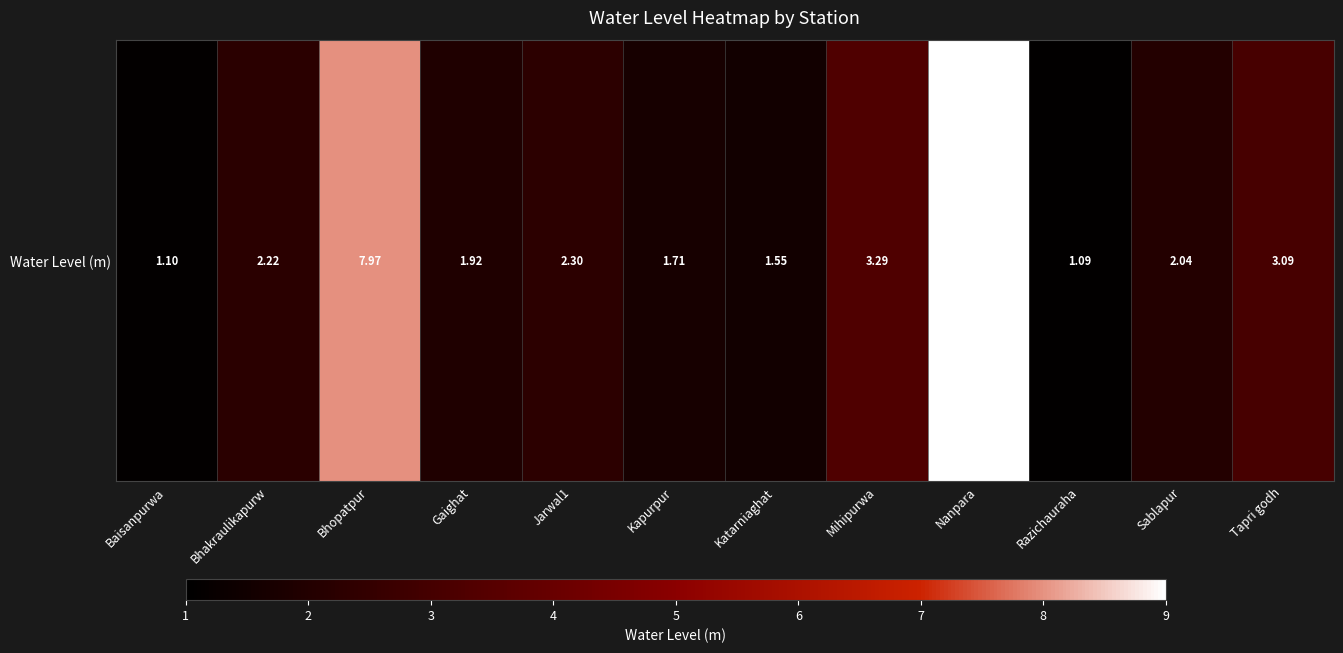

Which label corresponds to the smallest value in the chart?

Razichauraha